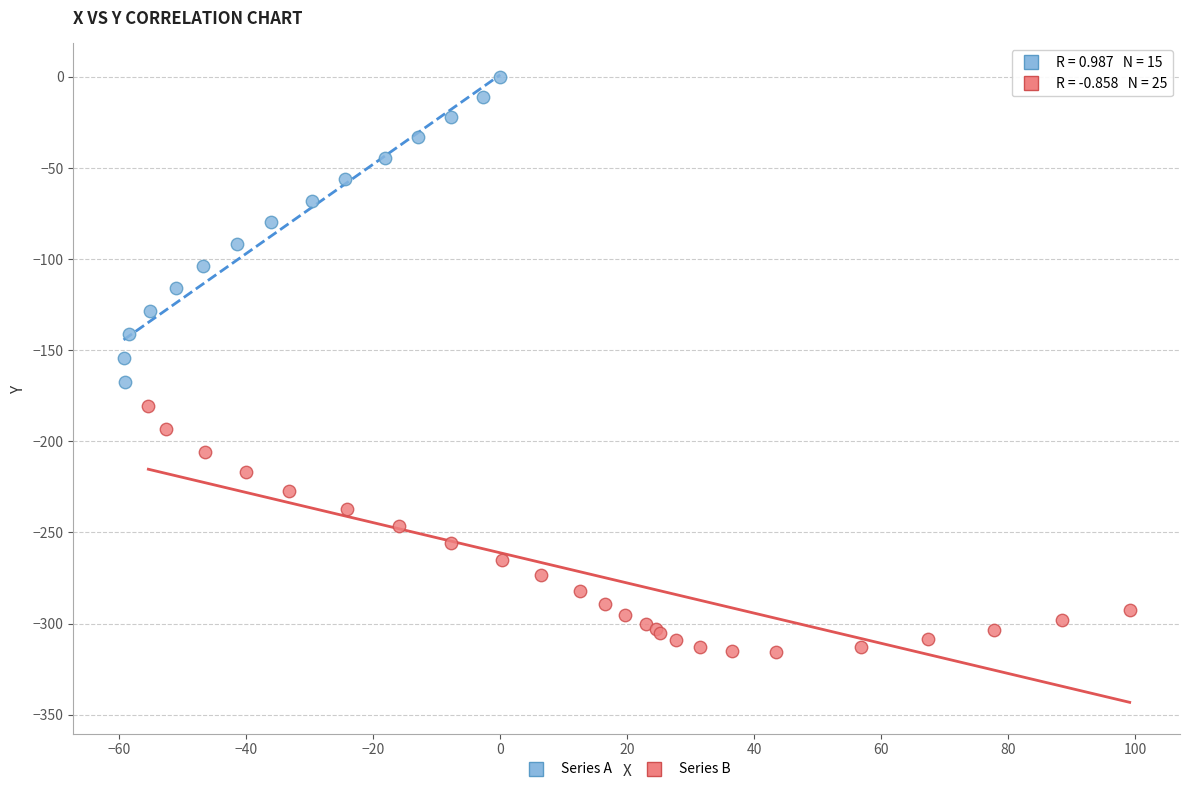

Which series contains the lowest Y value?

Series B